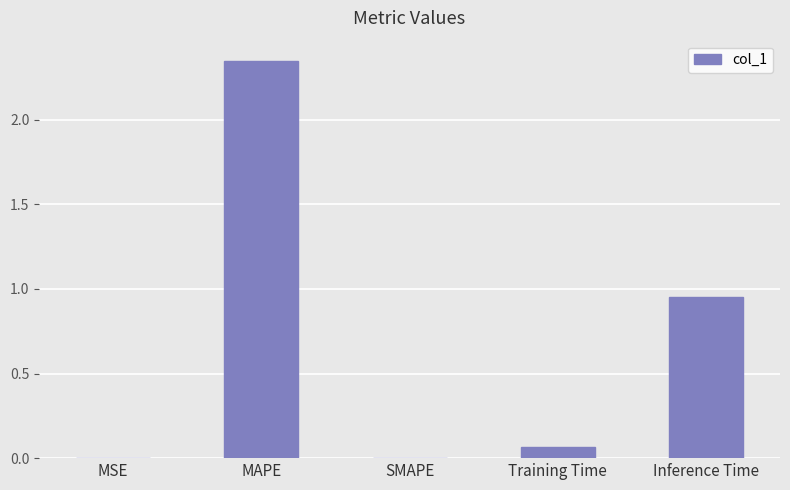

Which category has the highest value across all series?

MAPE